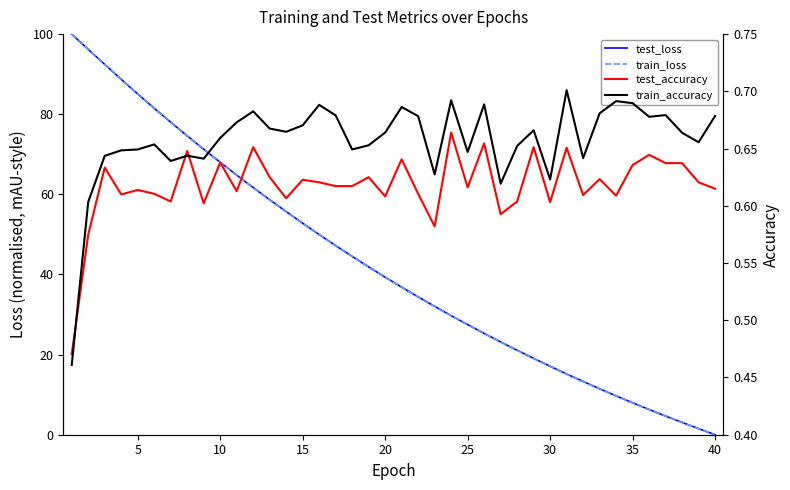

What is the highest value of the train_accuracy series?

0.7